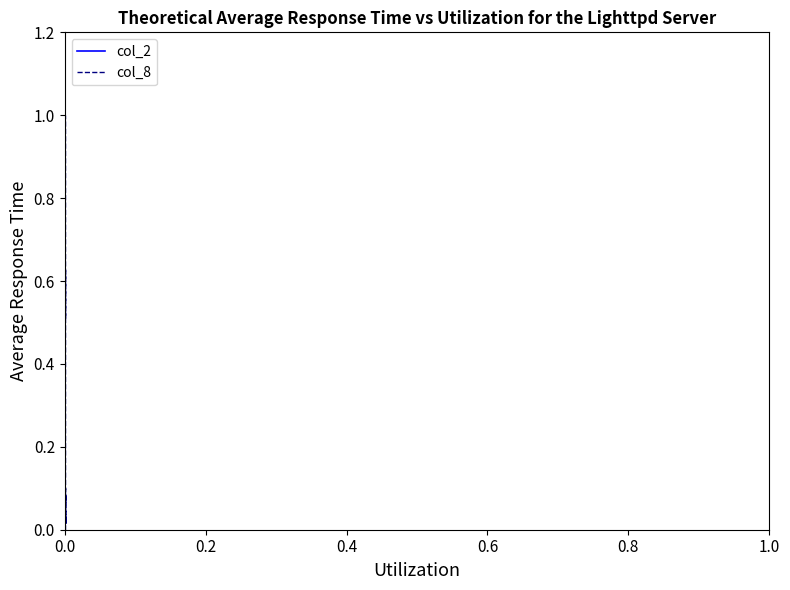

What is the difference between the maximum and second lowest values in the col_8 series?

1.0